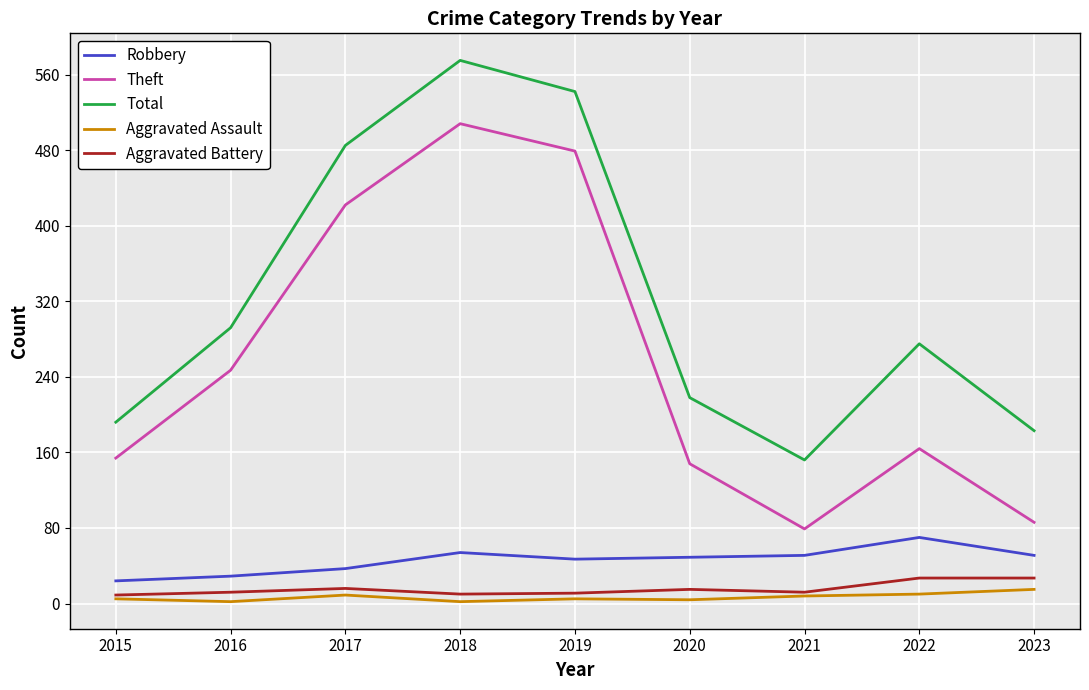

How many lines are shown in the chart?

5